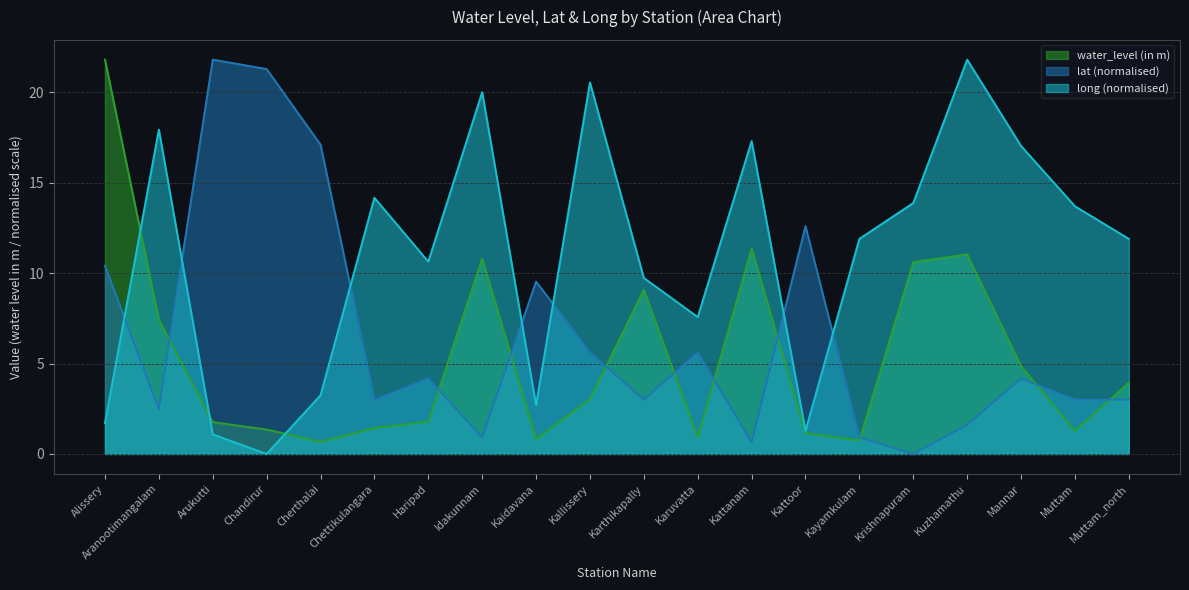

How many data points in lat are less than 4?

10